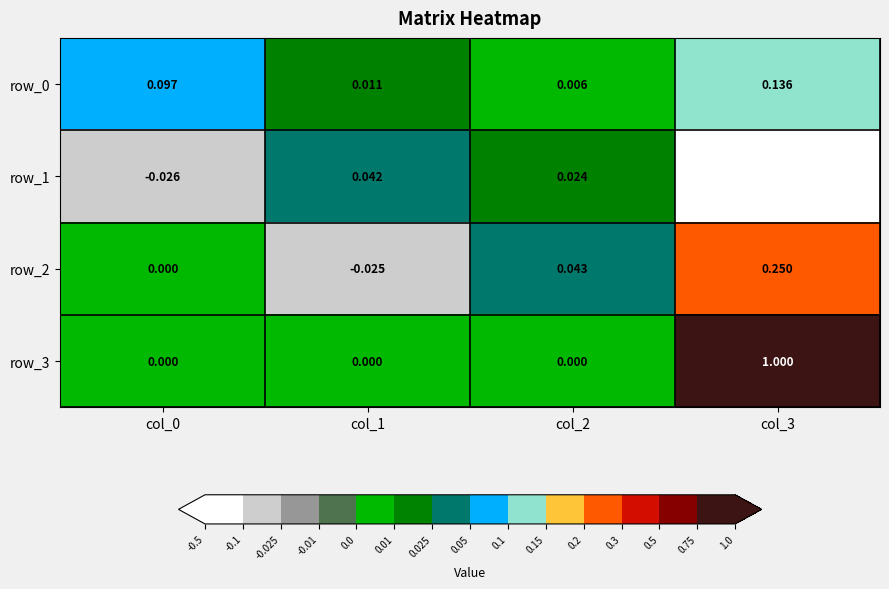

What is the smallest value displayed?

-0.5